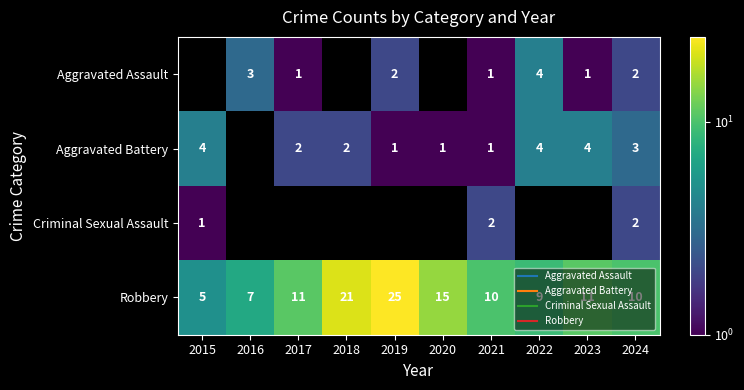

Which series has the widest spread of values?

Robbery